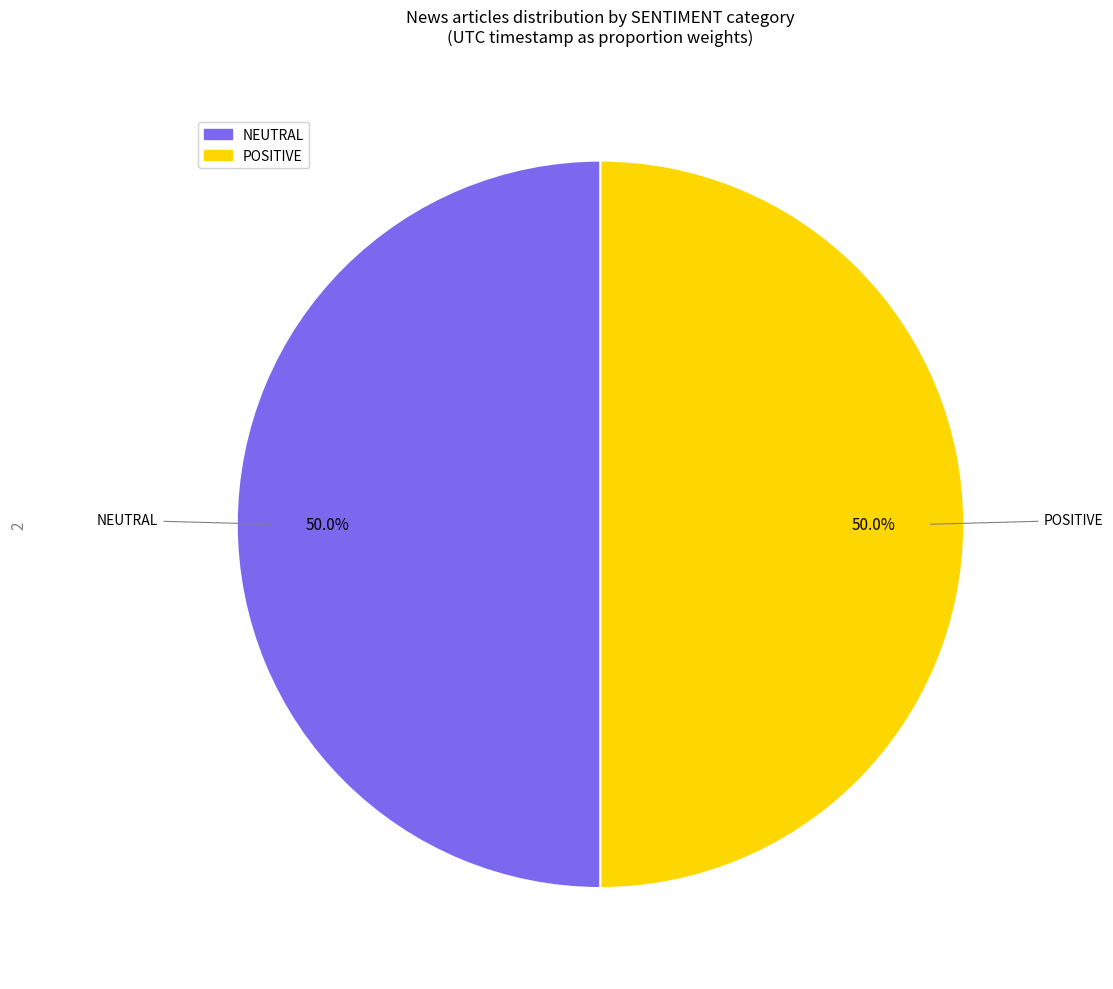

Which category has the biggest portion of the pie?

NEUTRAL (42400036)